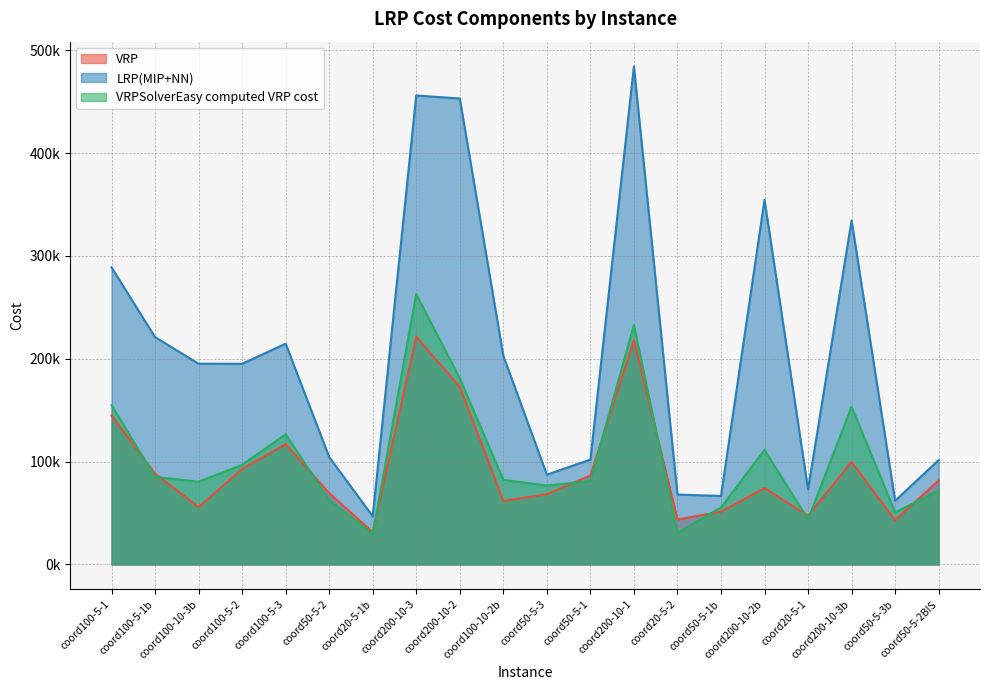

What is the total value across all series at coord200-10-2?

806919.2